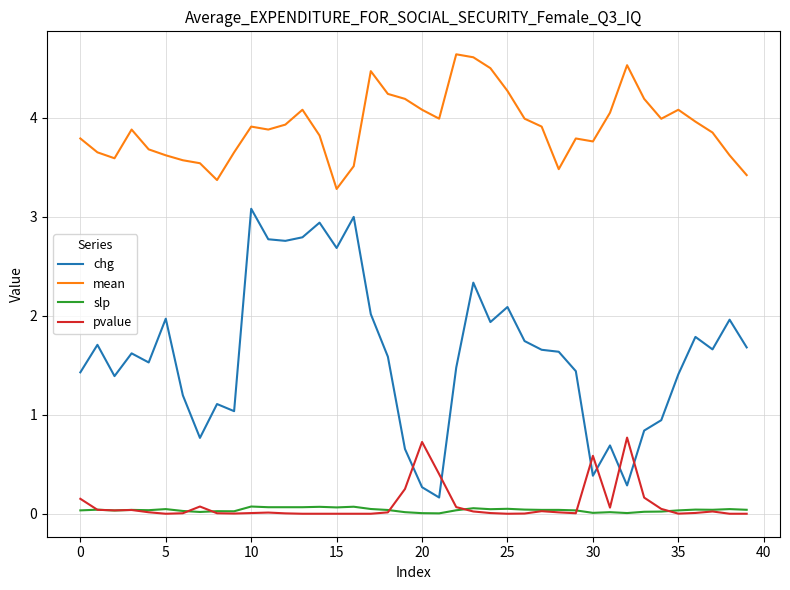

What is the average value of the mean series?

3.9